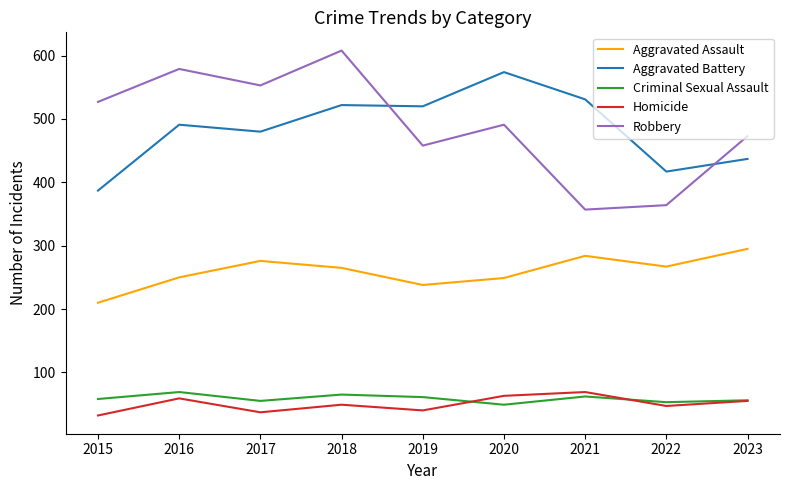

At which category does Criminal Sexual Assault reach its first local peak?

2016